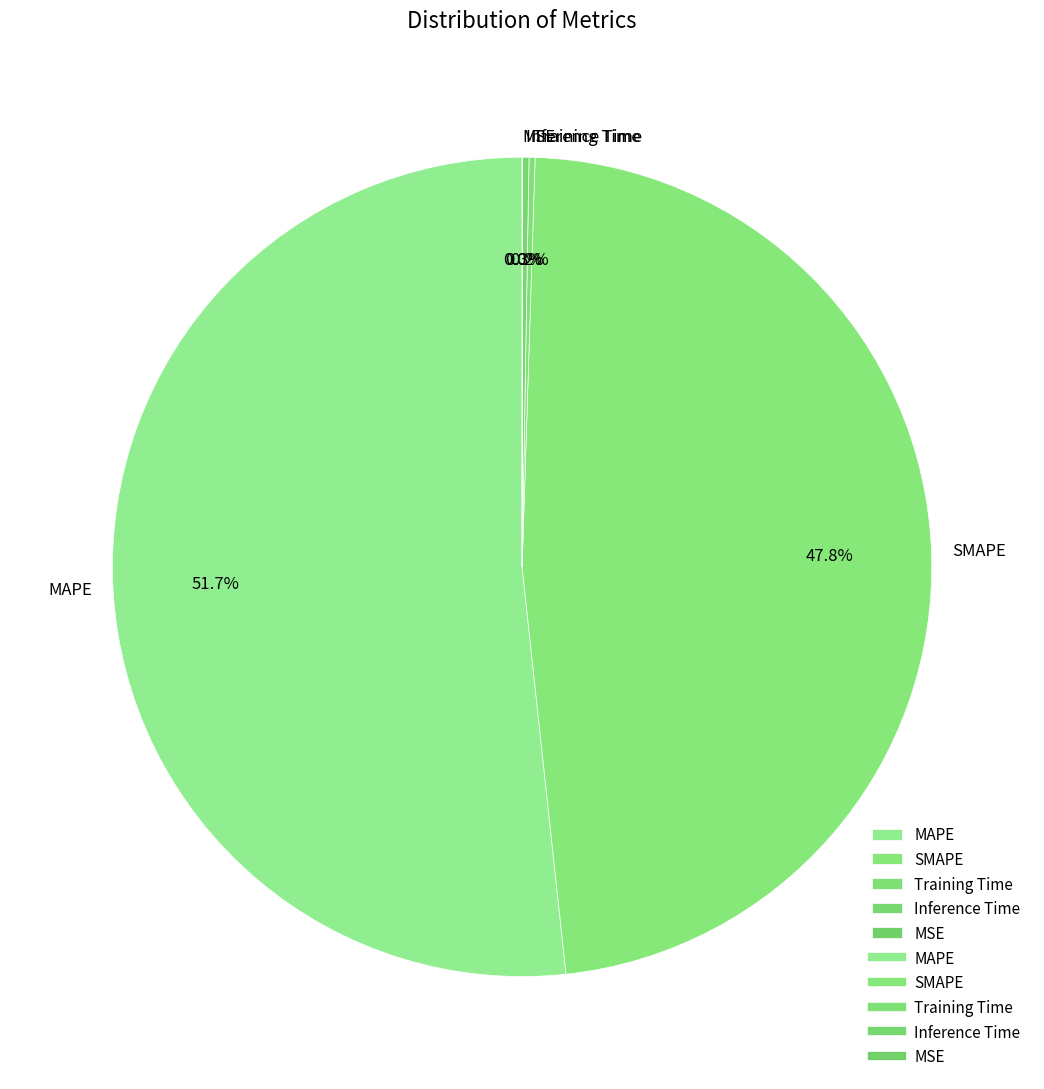

What is the largest slice in the pie chart?

MAPE